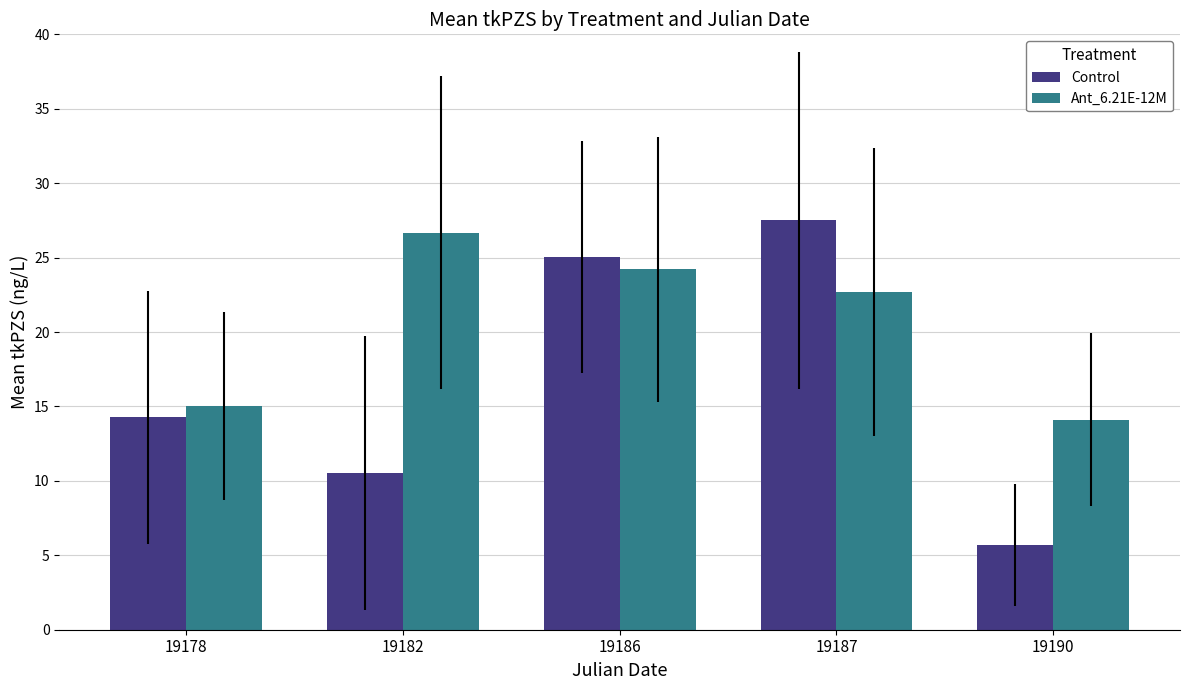

The value of Control at 19187 is 38.1. True or false?

False